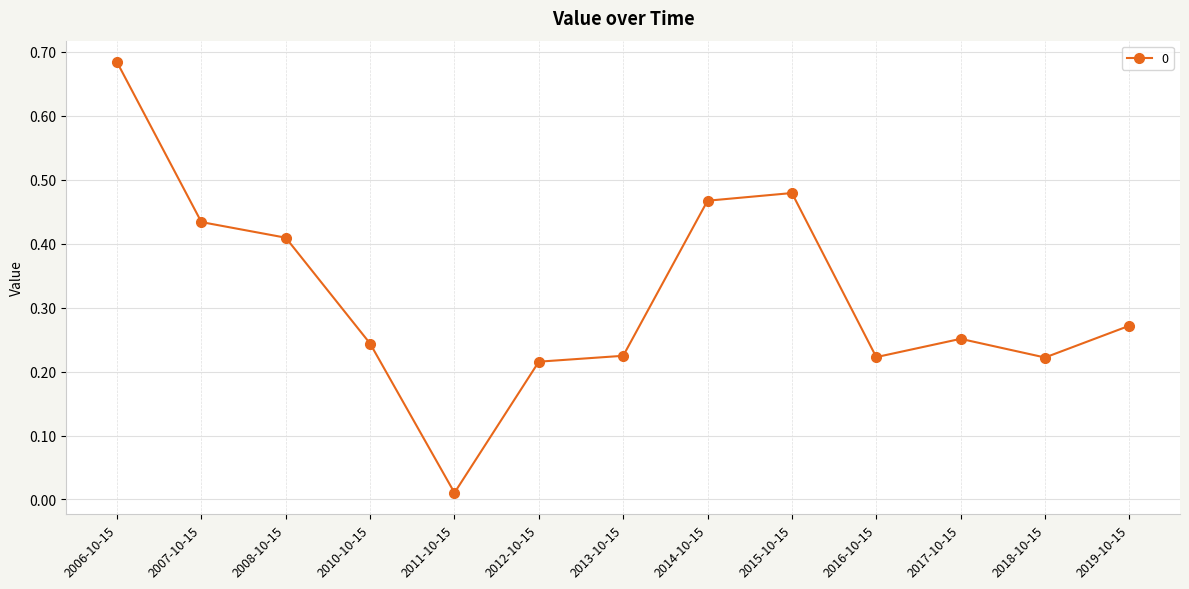

Which category has the highest value across all series?

2006-10-15